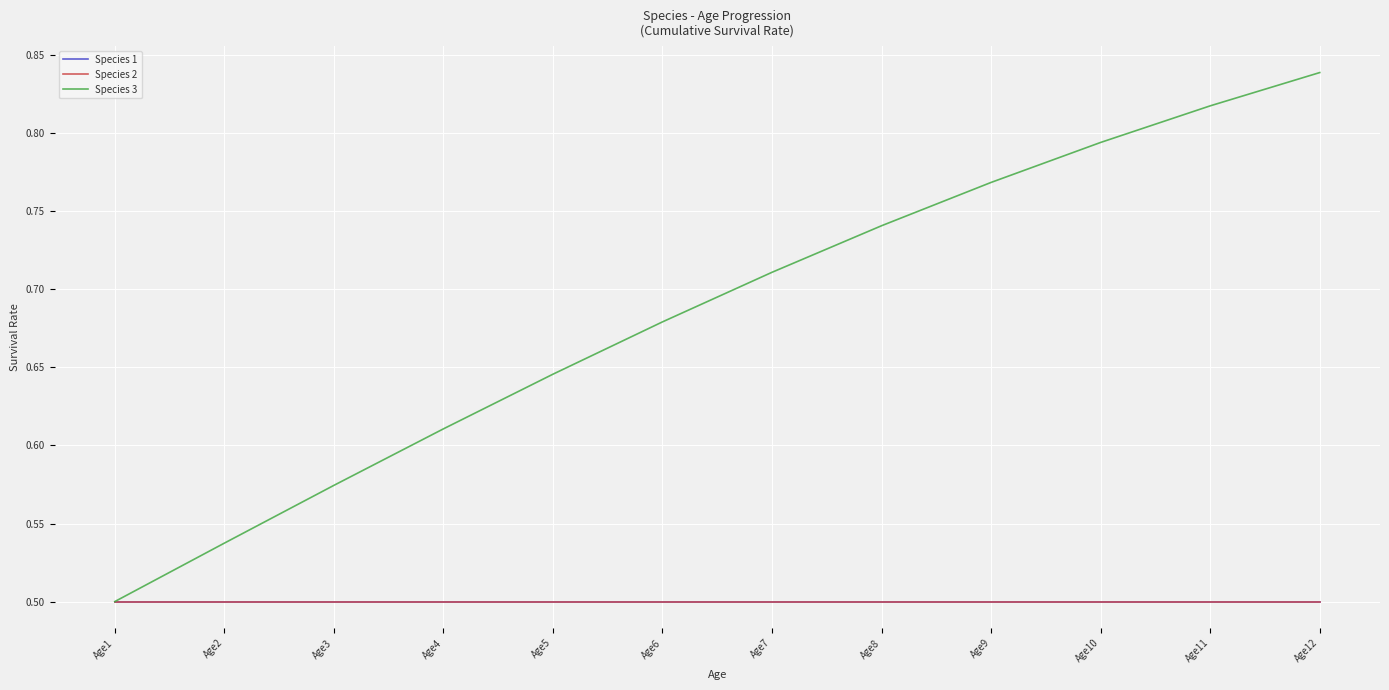

Is this an area chart (filled region under the line)?

No